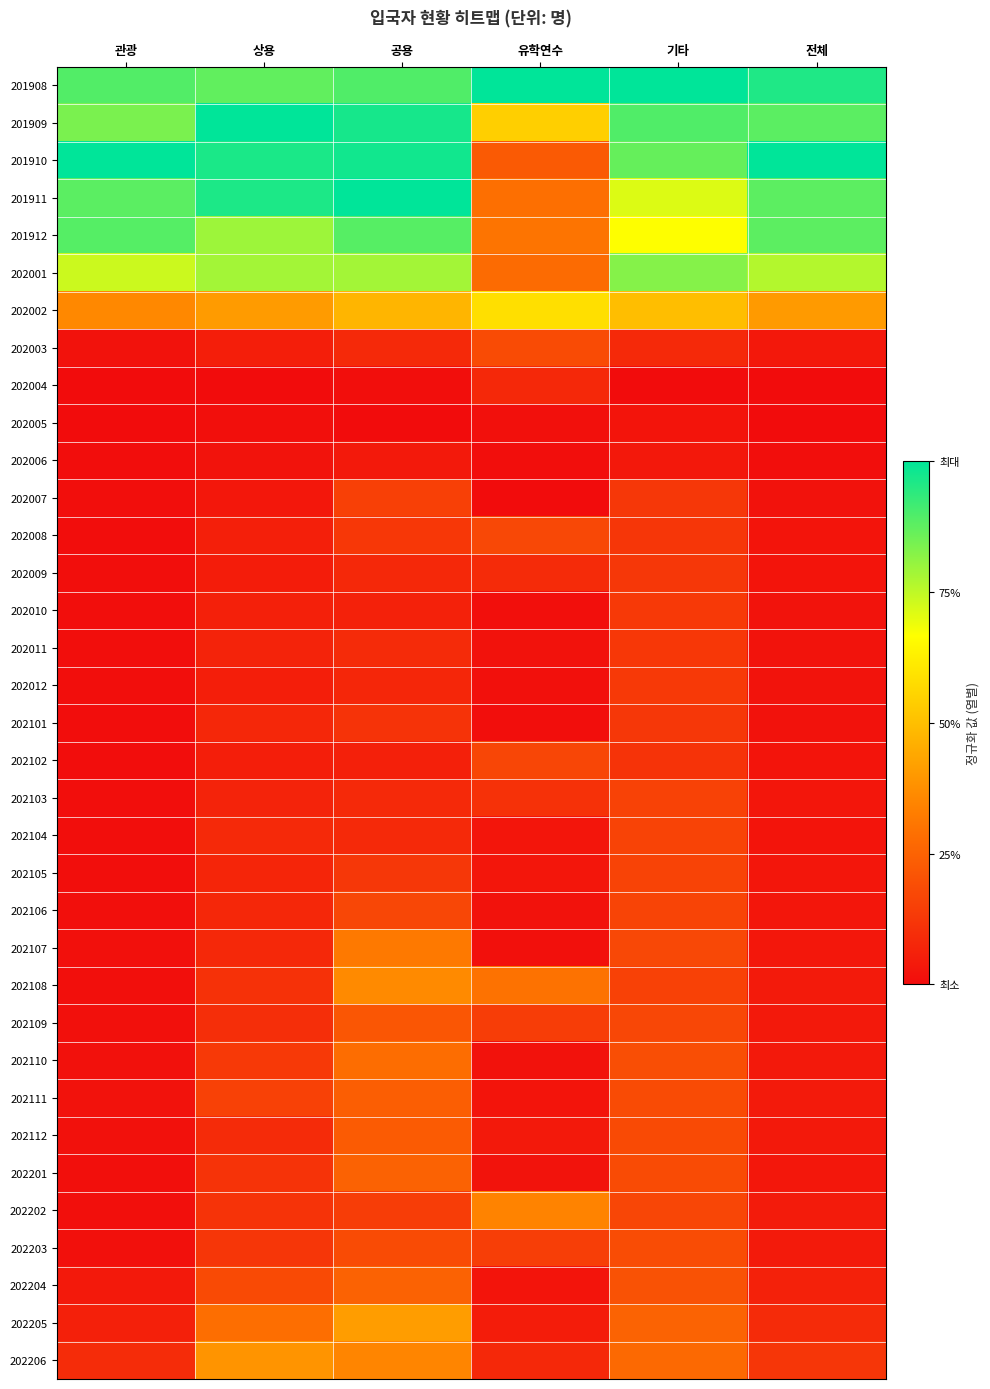

Reading left to right, what are all the values shown in this chart?

201908: 관광=0.9	상용=0.9	공용=0.9	유학연수=1.0	기타=1.0	전체=1.0
201909: 관광=0.8	상용=1.0	공용=1.0	유학연수=0.5	기타=0.9	전체=0.9
201910: 관광=1.0	상용=1.0	공용=1.0	유학연수=0.2	기타=0.9	전체=1.0
201911: 관광=0.9	상용=1.0	공용=1.0	유학연수=0.3	기타=0.7	전체=0.9
201912: 관광=0.9	상용=0.8	공용=0.9	유학연수=0.3	기타=0.7	전체=0.9
202001: 관광=0.7	상용=0.8	공용=0.8	유학연수=0.3	기타=0.8	전체=0.8
202002: 관광=0.4	상용=0.4	공용=0.5	유학연수=0.6	기타=0.5	전체=0.4
202003: 관광=0.0	상용=0.1	공용=0.1	유학연수=0.2	기타=0.1	전체=0.0
202004: 관광=0.0	상용=0.0	공용=0.0	유학연수=0.1	기타=0.0	전체=0.0
202005: 관광=0.0	상용=0.0	공용=0.0	유학연수=0.0	기타=0.0	전체=0.0
202006: 관광=0.0	상용=0.0	공용=0.0	유학연수=0.0	기타=0.0	전체=0.0
202007: 관광=0.0	상용=0.0	공용=0.2	유학연수=0.0	기타=0.1	전체=0.0
202008: 관광=0.0	상용=0.1	공용=0.1	유학연수=0.2	기타=0.1	전체=0.0
202009: 관광=0.0	상용=0.0	공용=0.1	유학연수=0.1	기타=0.1	전체=0.0
202010: 관광=0.0	상용=0.1	공용=0.1	유학연수=0.0	기타=0.1	전체=0.0
202011: 관광=0.0	상용=0.1	공용=0.1	유학연수=0.0	기타=0.1	전체=0.0
202012: 관광=0.0	상용=0.1	공용=0.1	유학연수=0.0	기타=0.1	전체=0.0
202101: 관광=0.0	상용=0.1	공용=0.1	유학연수=0.0	기타=0.1	전체=0.0
202102: 관광=0.0	상용=0.1	공용=0.1	유학연수=0.2	기타=0.1	전체=0.0
202103: 관광=0.0	상용=0.1	공용=0.1	유학연수=0.1	기타=0.2	전체=0.0
202104: 관광=0.0	상용=0.1	공용=0.1	유학연수=0.0	기타=0.2	전체=0.0
202105: 관광=0.0	상용=0.1	공용=0.1	유학연수=0.0	기타=0.2	전체=0.0
202106: 관광=0.0	상용=0.1	공용=0.2	유학연수=0.0	기타=0.2	전체=0.0
202107: 관광=0.0	상용=0.1	공용=0.3	유학연수=0.0	기타=0.2	전체=0.0
202108: 관광=0.0	상용=0.1	공용=0.4	유학연수=0.3	기타=0.2	전체=0.0
202109: 관광=0.0	상용=0.1	공용=0.2	유학연수=0.1	기타=0.2	전체=0.0
202110: 관광=0.0	상용=0.1	공용=0.3	유학연수=0.0	기타=0.2	전체=0.0
202111: 관광=0.0	상용=0.2	공용=0.2	유학연수=0.0	기타=0.2	전체=0.0
202112: 관광=0.0	상용=0.1	공용=0.2	유학연수=0.0	기타=0.2	전체=0.0
202201: 관광=0.0	상용=0.1	공용=0.2	유학연수=0.0	기타=0.2	전체=0.0
202202: 관광=0.0	상용=0.1	공용=0.1	유학연수=0.3	기타=0.2	전체=0.0
202203: 관광=0.0	상용=0.1	공용=0.2	유학연수=0.1	기타=0.2	전체=0.0
202204: 관광=0.0	상용=0.2	공용=0.2	유학연수=0.0	기타=0.2	전체=0.1
202205: 관광=0.1	상용=0.3	공용=0.4	유학연수=0.0	기타=0.3	전체=0.1
202206: 관광=0.1	상용=0.4	공용=0.4	유학연수=0.1	기타=0.3	전체=0.1